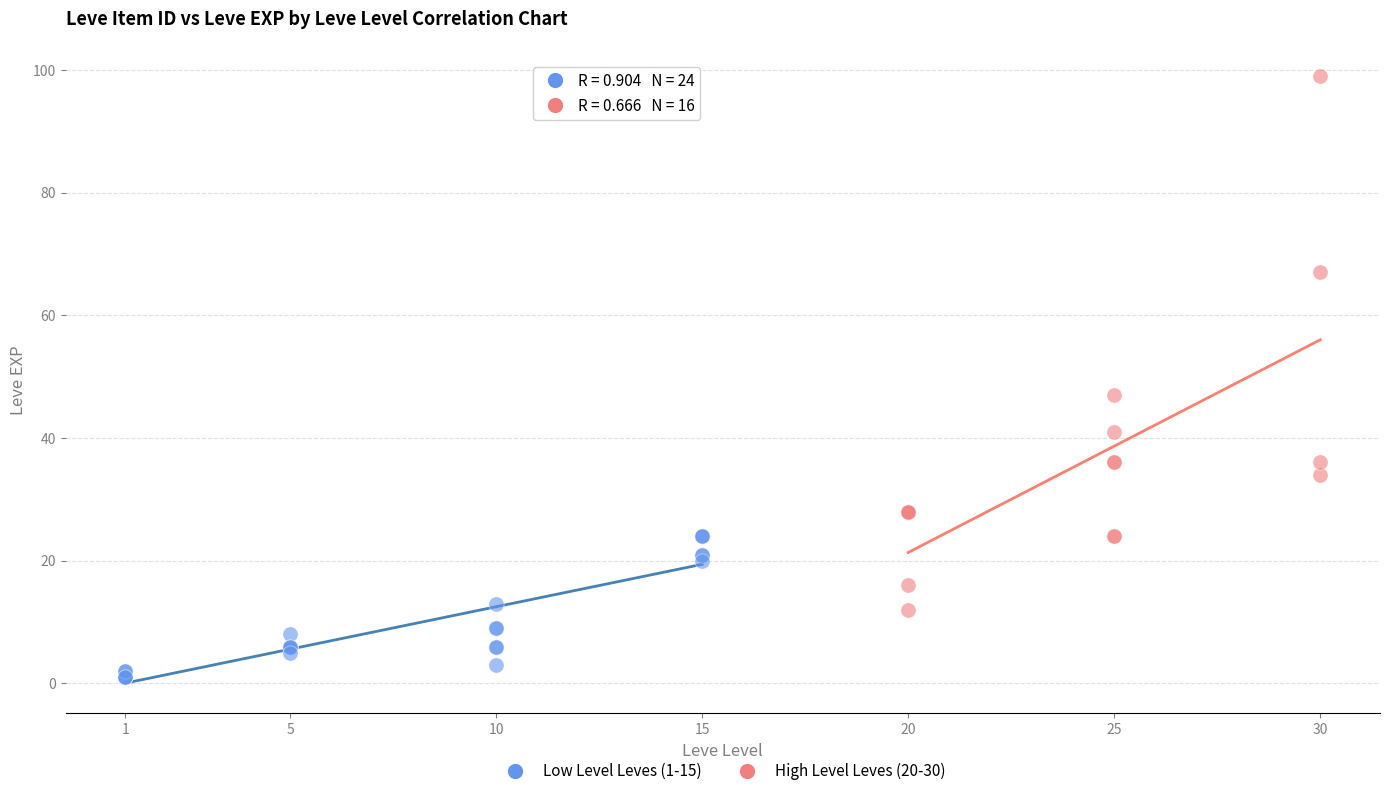

Which series has the largest Y range (max minus min)?

High Level Leves (20-30)